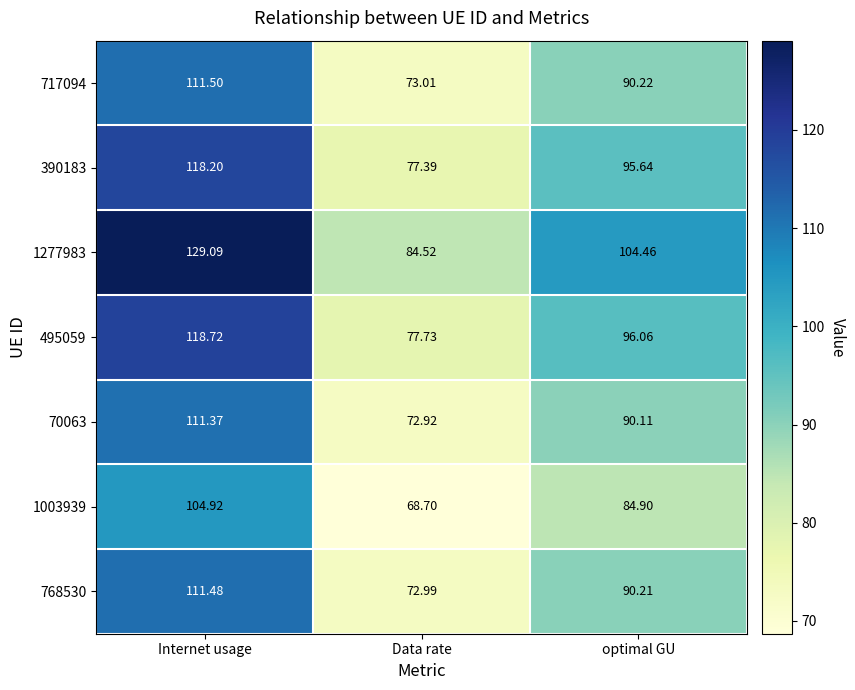

Rank the series at Data rate from lowest to highest value.

1003939, 70063, 768530, 717094, 390183, 495059, 1277983